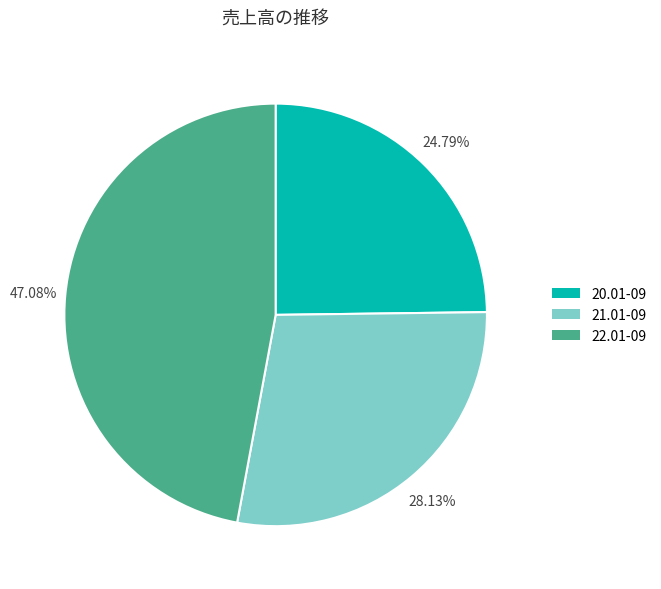

Is 22.01-09 the majority of the pie?

No